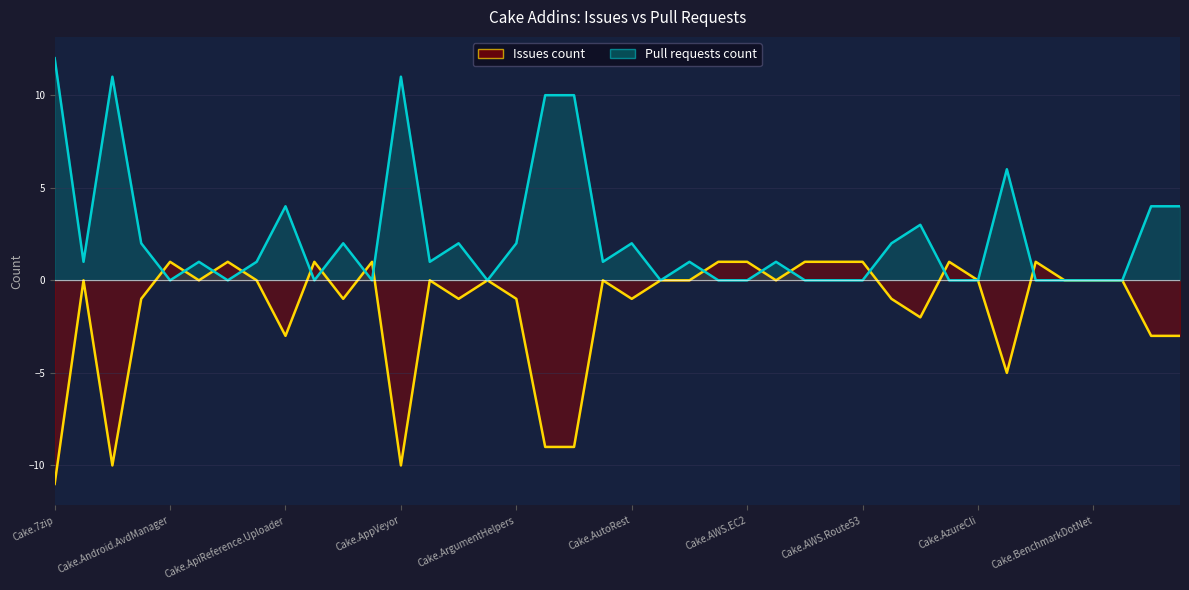

What is the average value of the Pull requests count line series?

2